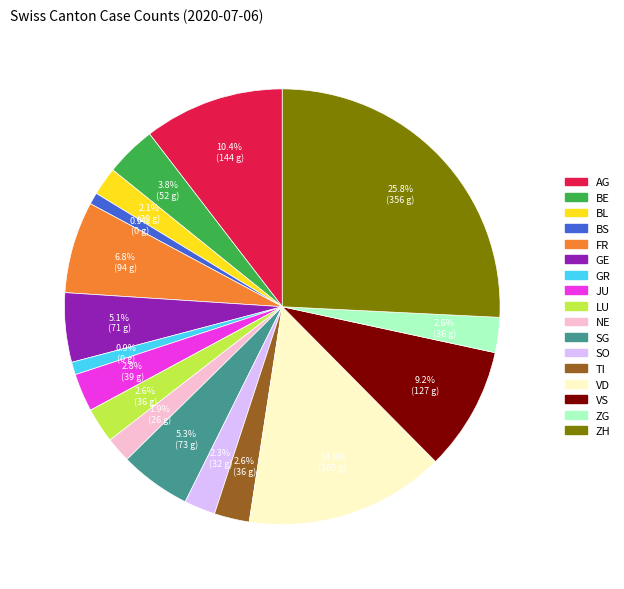

True or false: VD accounts for 7% of the total.

False